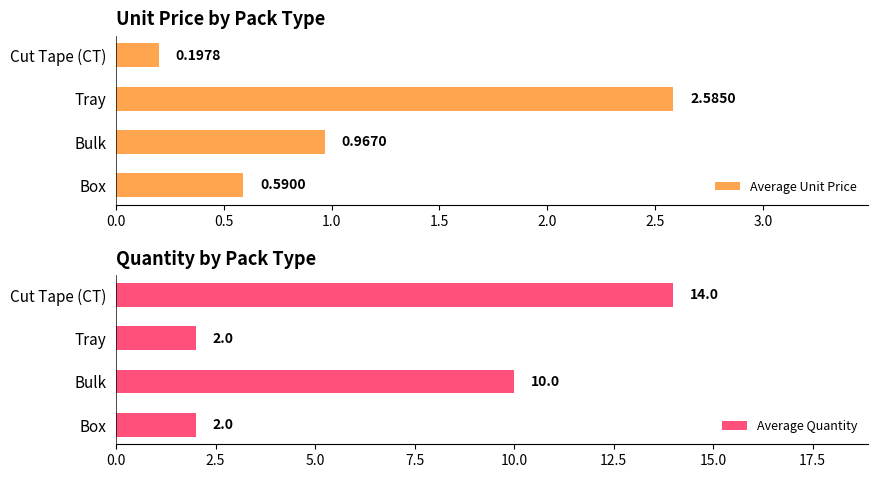

List the labels in order of Average Unit Price value, largest first.

Tray, Bulk, Box, Cut Tape (CT)